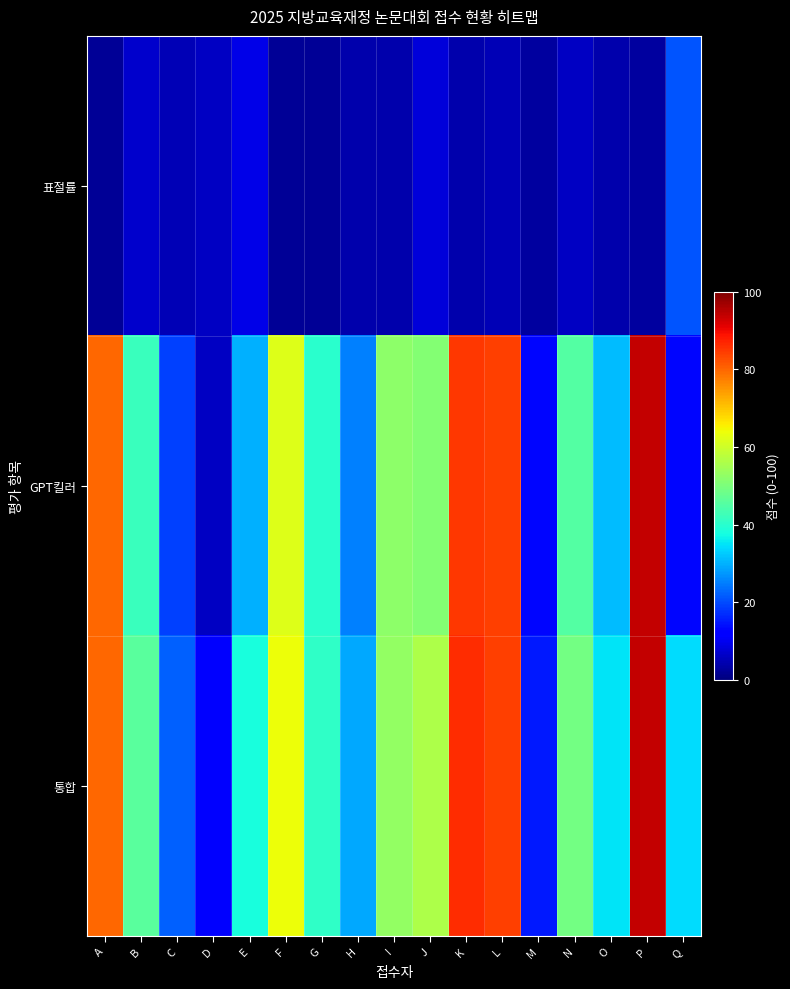

Reading left to right, list all the values displayed in this chart.

표절률: A=2	B=7	C=5	D=6	E=9	F=2	G=2	H=4	I=4	J=8	K=4	L=5	M=3	N=6	O=4	P=3	Q=21
GPT킬러: A=80	B=42	C=19	D=6	E=30	F=62	G=40	H=25	I=52	J=51	K=85	L=84	M=13	N=45	O=31	P=94	Q=13
통합: A=80	B=46	C=22	D=12	E=38	F=64	G=41	H=29	I=53	J=56	K=86	L=84	M=15	N=49	O=35	P=94	Q=34